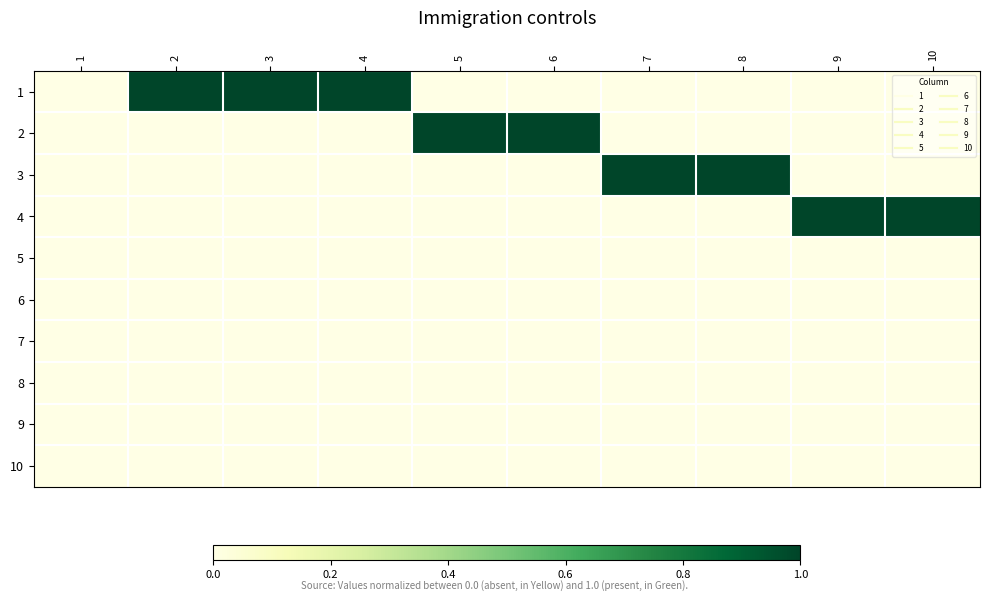

Reading left to right, what are all the values shown in this chart?

1: 1=0	2=1	3=1	4=1	5=0	6=0	7=0	8=0	9=0	10=0
2: 1=0	2=0	3=0	4=0	5=1	6=1	7=0	8=0	9=0	10=0
3: 1=0	2=0	3=0	4=0	5=0	6=0	7=1	8=1	9=0	10=0
4: 1=0	2=0	3=0	4=0	5=0	6=0	7=0	8=0	9=1	10=1
5: 1=0	2=0	3=0	4=0	5=0	6=0	7=0	8=0	9=0	10=0
6: 1=0	2=0	3=0	4=0	5=0	6=0	7=0	8=0	9=0	10=0
7: 1=0	2=0	3=0	4=0	5=0	6=0	7=0	8=0	9=0	10=0
8: 1=0	2=0	3=0	4=0	5=0	6=0	7=0	8=0	9=0	10=0
9: 1=0	2=0	3=0	4=0	5=0	6=0	7=0	8=0	9=0	10=0
10: 1=0	2=0	3=0	4=0	5=0	6=0	7=0	8=0	9=0	10=0